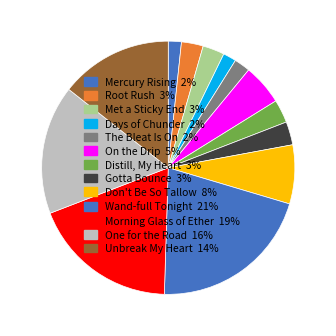

Count the number of slices in the pie.

13